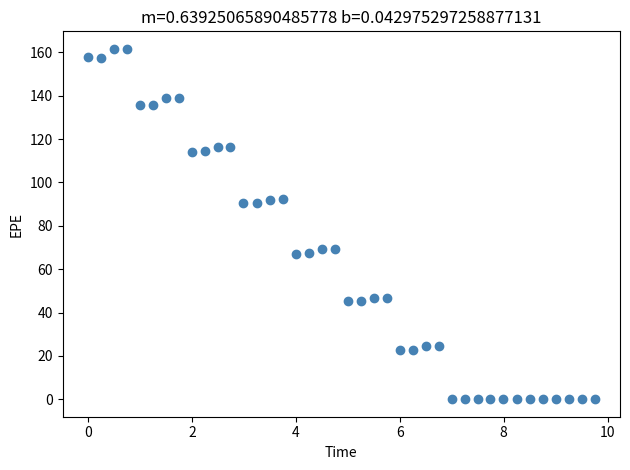

What is the range of X values (max minus min)?

9.7